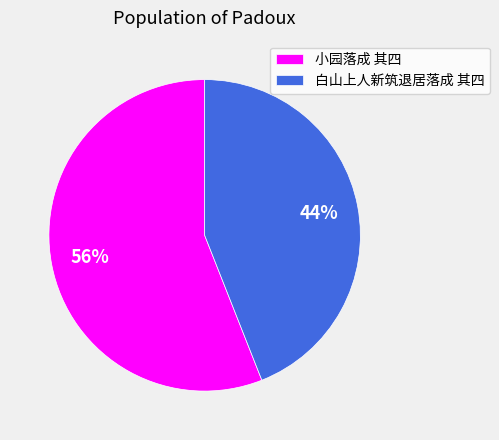

Does 白山上人新筑退居落成 其四 account for over 50% of the chart?

No